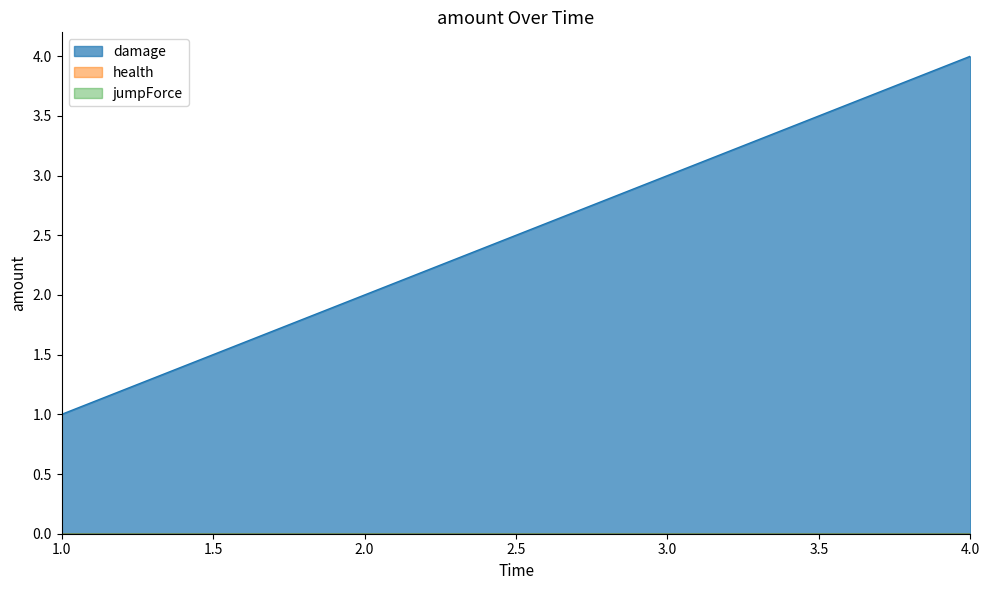

What is the minimum value for damage?

1